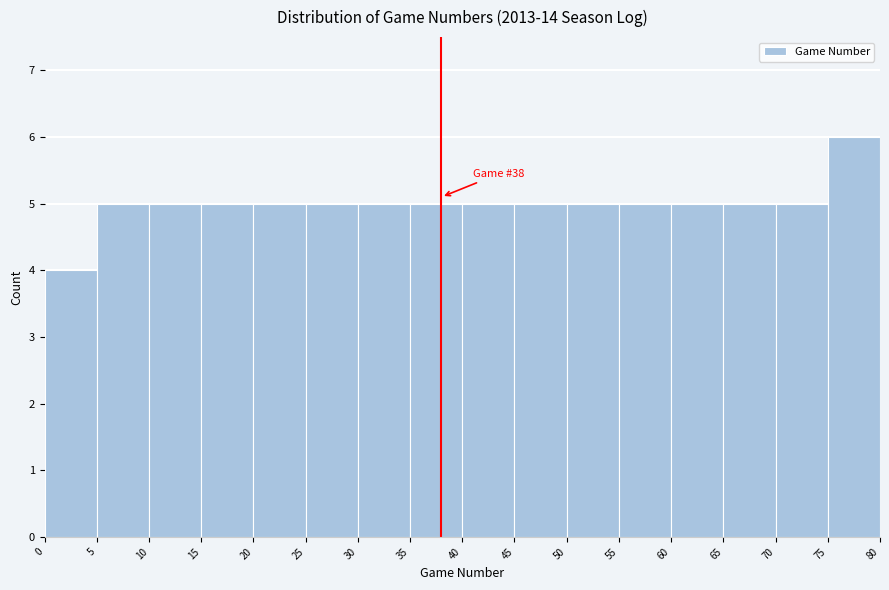

Over which range of the x-axis is the bar tallest?

75 to 80